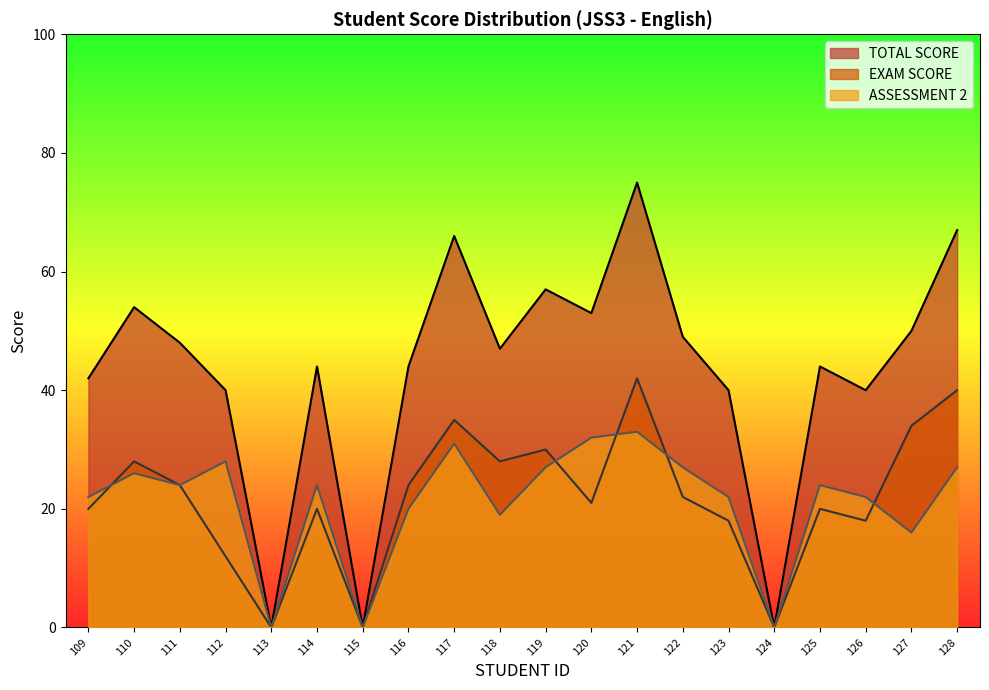

How many values in TOTAL SCORE are above zero?

17